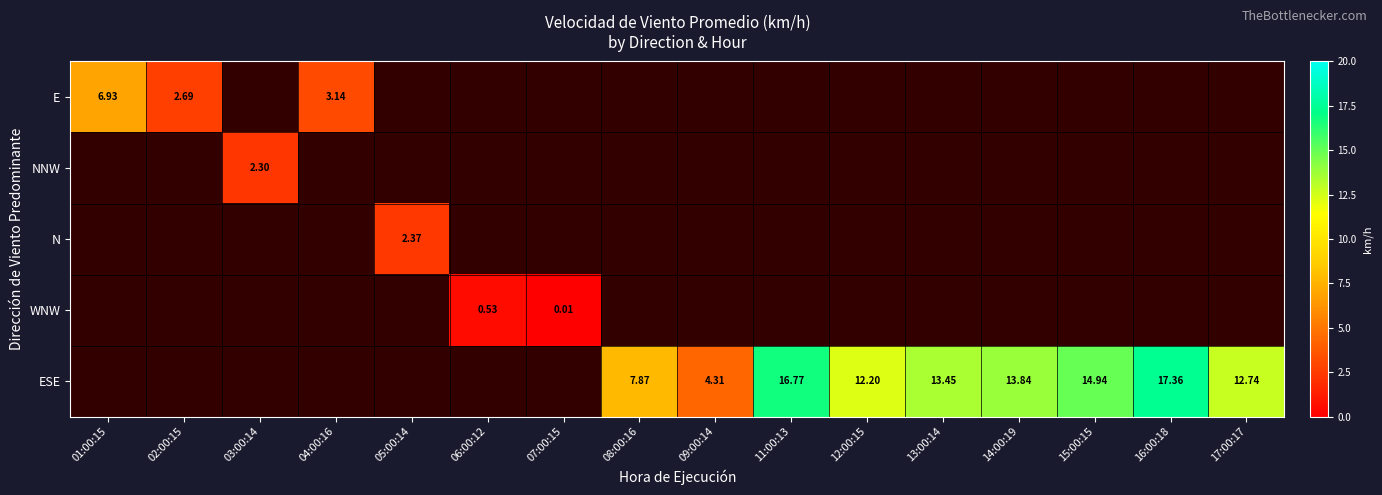

At how many categories does at least one series exceed 6?

9